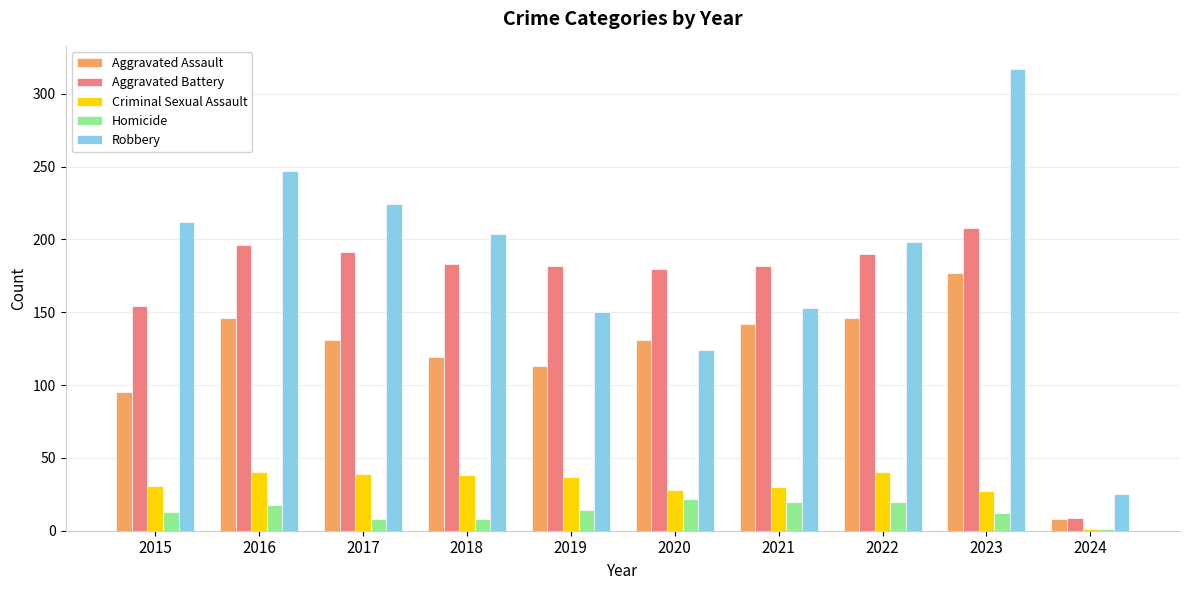

Which series has the largest total across all categories?

Robbery